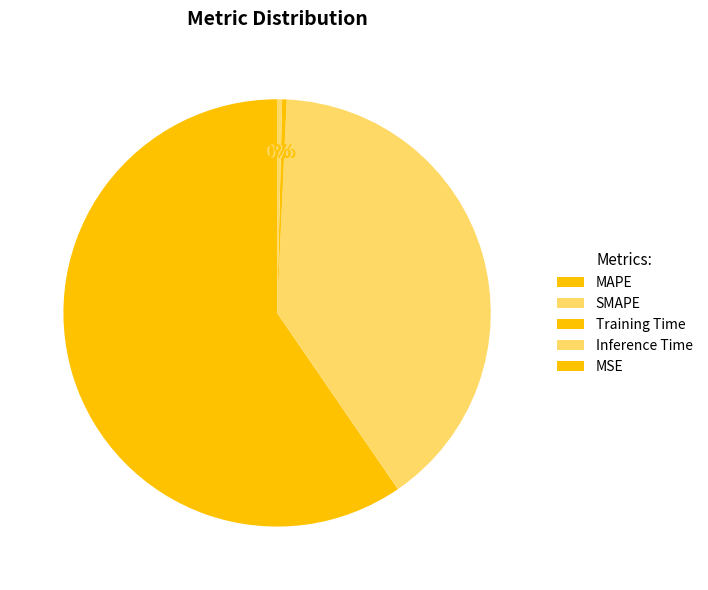

Is there any slice that represents more than half of the pie?

Yes